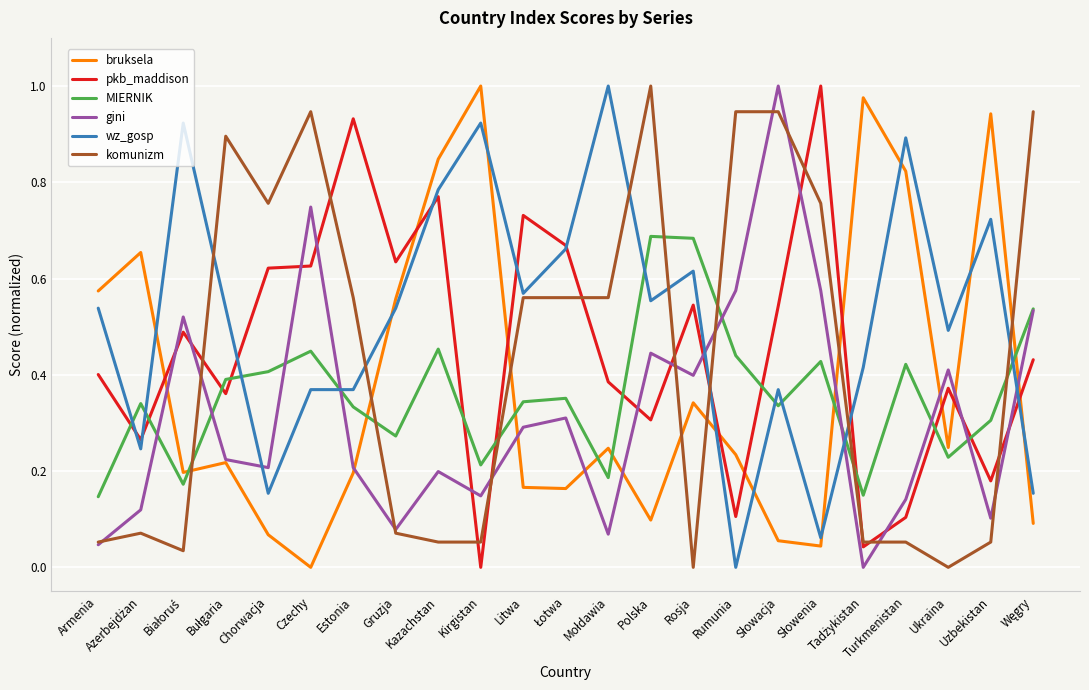

Is it true that bruksela equals 0.1 at Estonia?

False